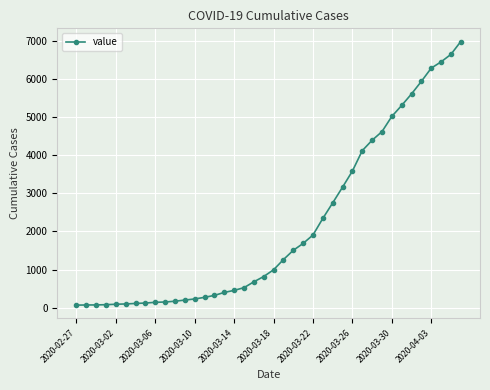

What is the smallest value displayed?

64